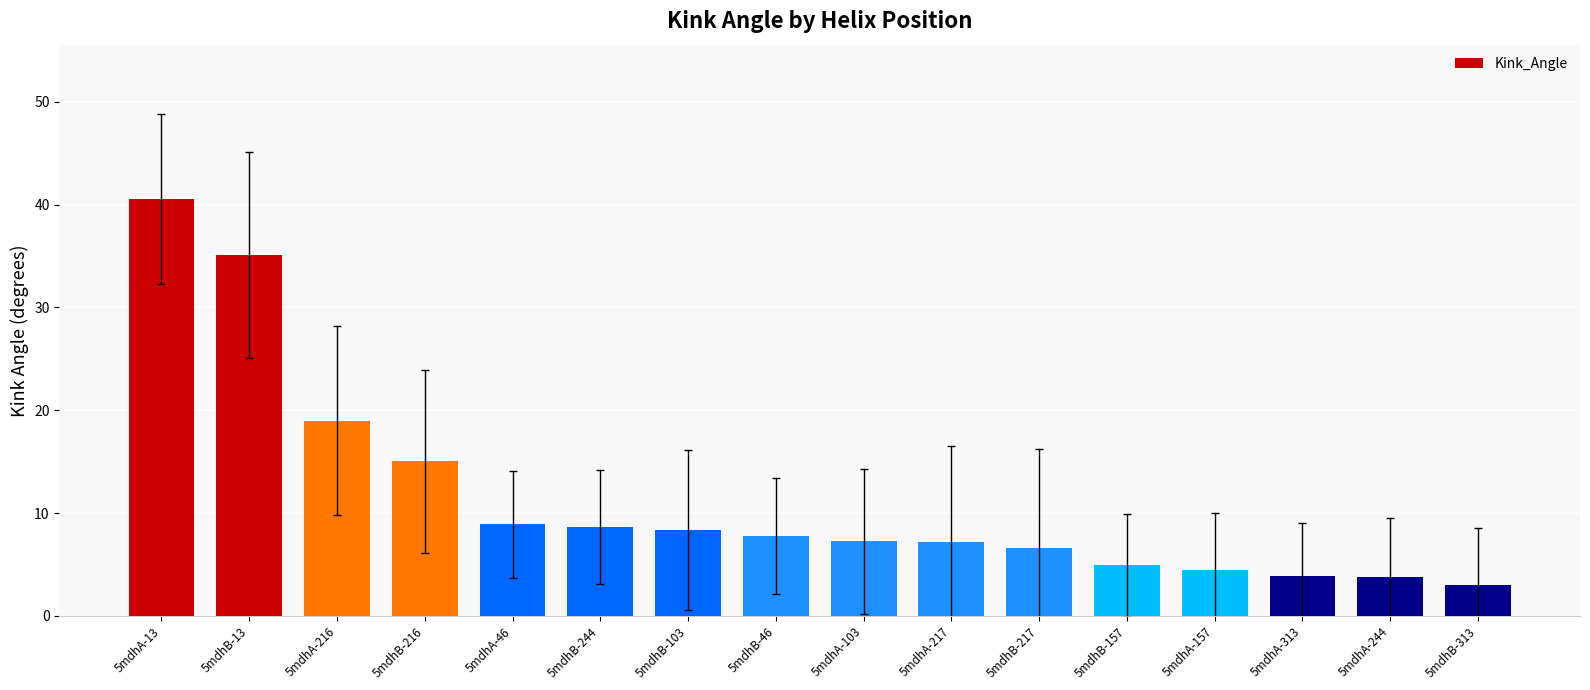

What is the difference between the values at 5mdhB-216 and 5mdhA-217?

7.9